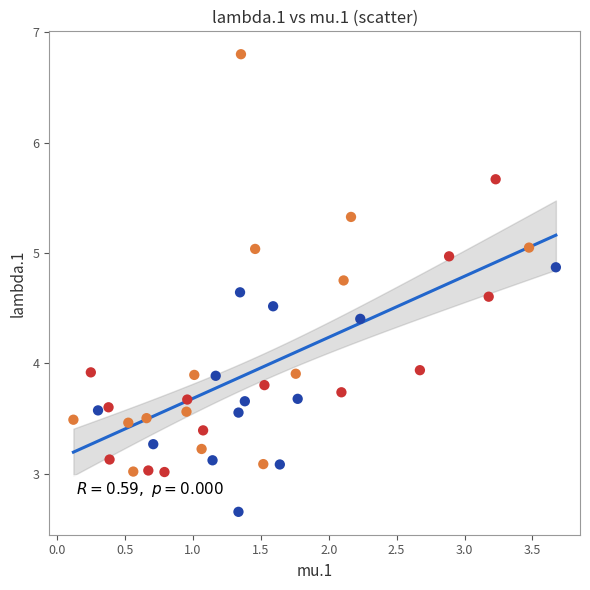

What is the range of X values (max minus min)?

3.6